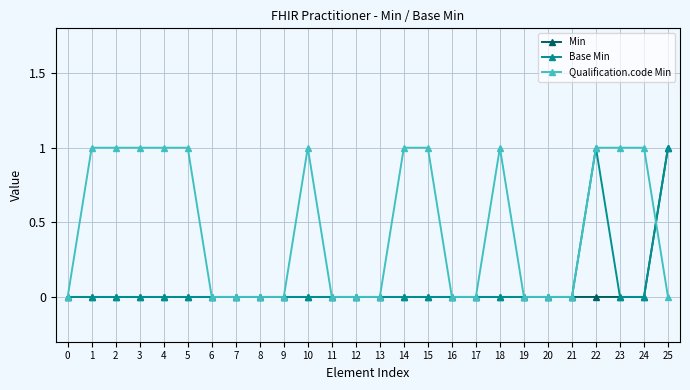

Is the value of Qualification.code Min at 2 greater than the value of Min at 19?

Yes